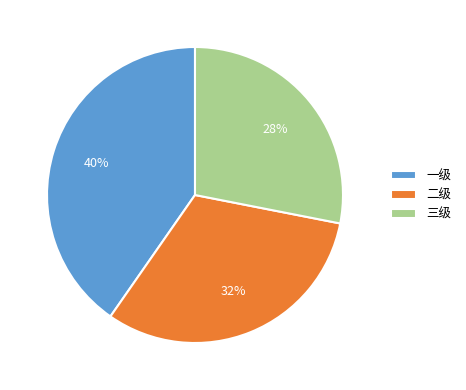

To the nearest percent, what percentage of the pie is 三级?

28%